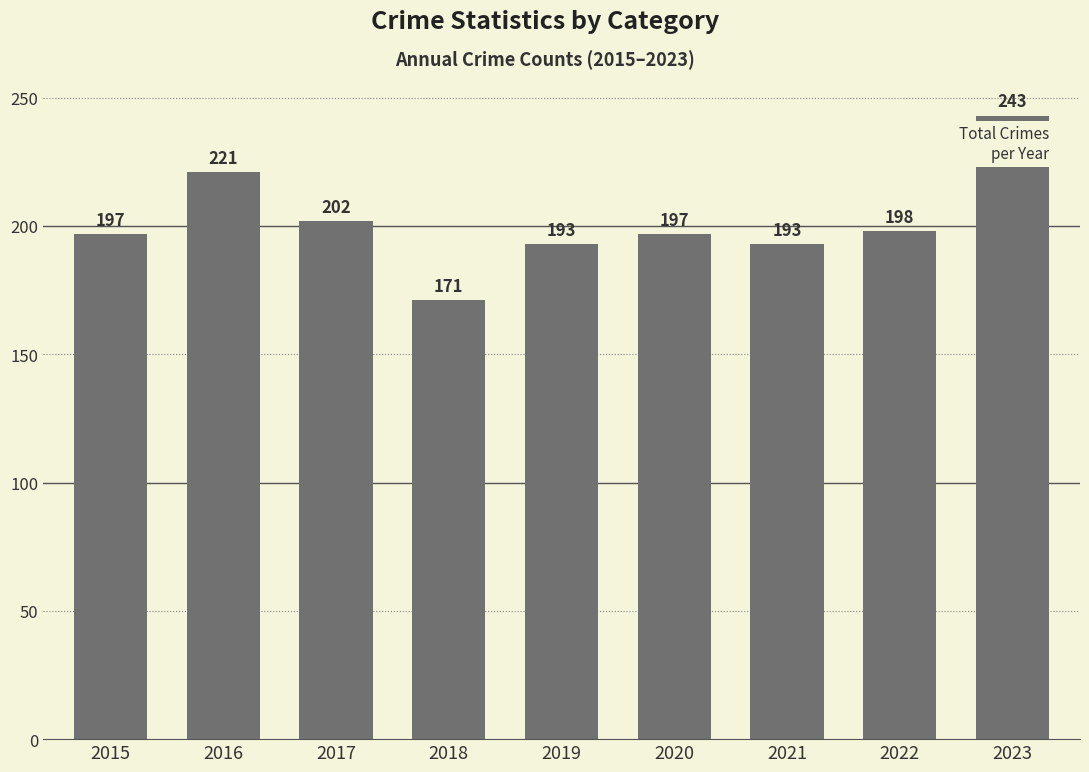

Which category has the lowest value across all series?

2018